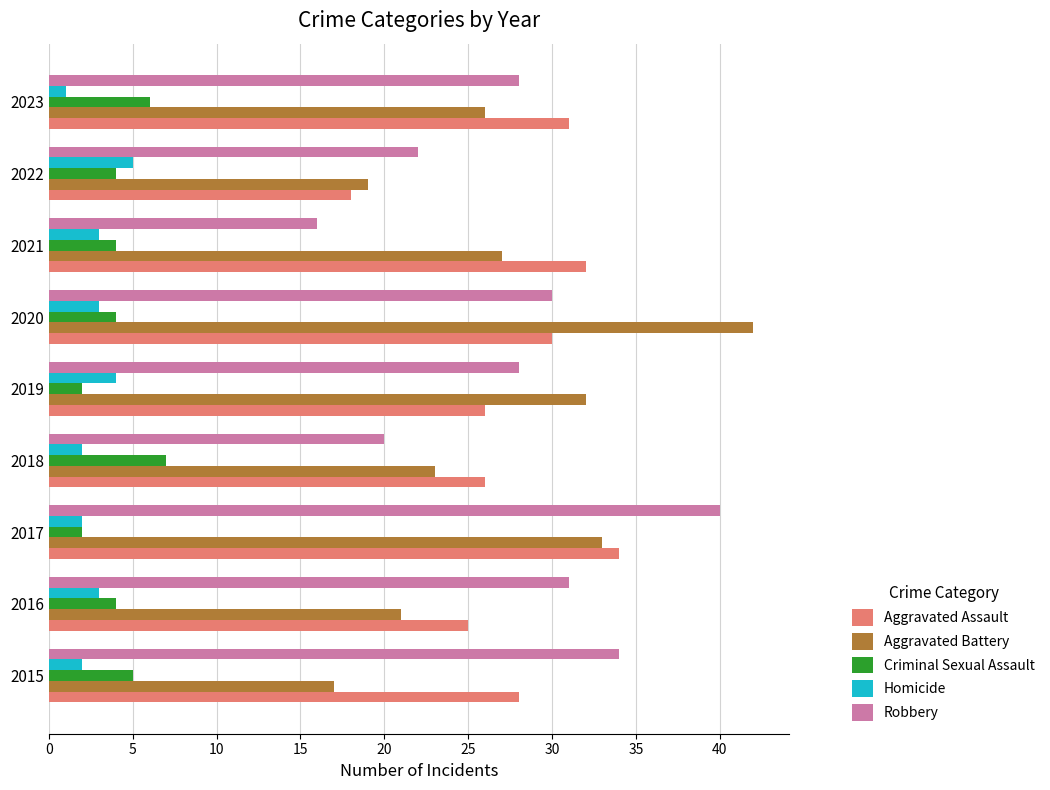

What is the spread (max minus min) of values at 2021?

29